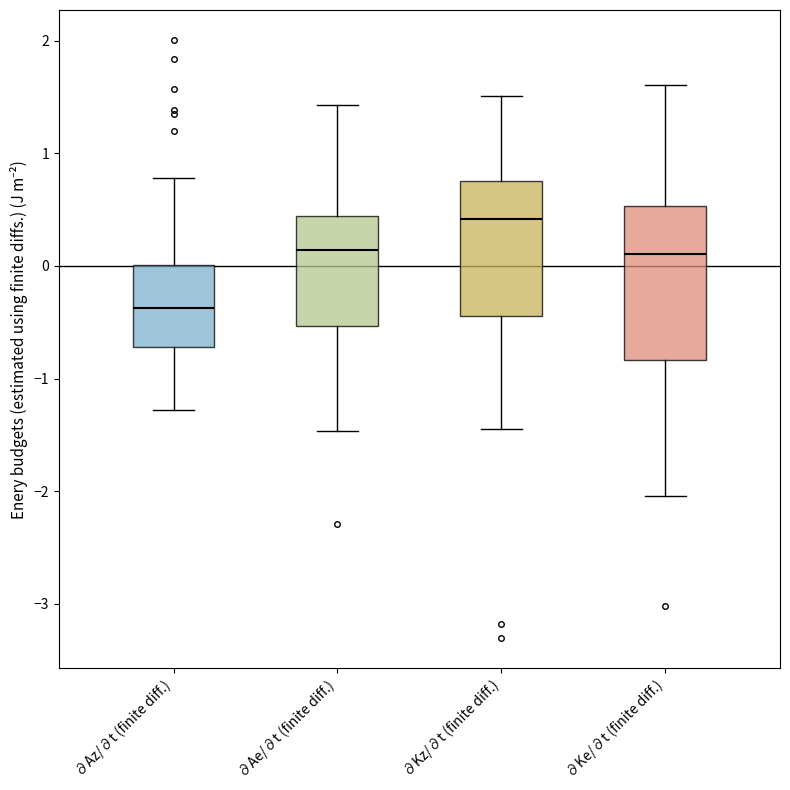

Where does the lower whisker of the box for ∂Kz/∂t (finite diff.) end on the y-axis? The values are not printed on the chart, so give them approximately, as read against the axis.

-1.4